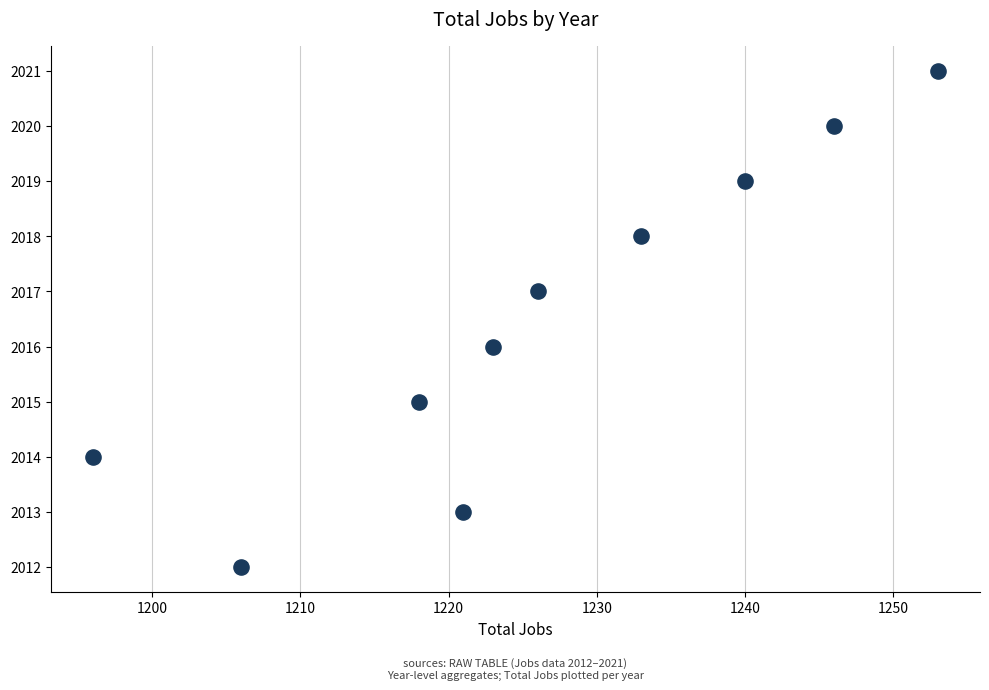

What is the range of Y values (max minus min)?

9